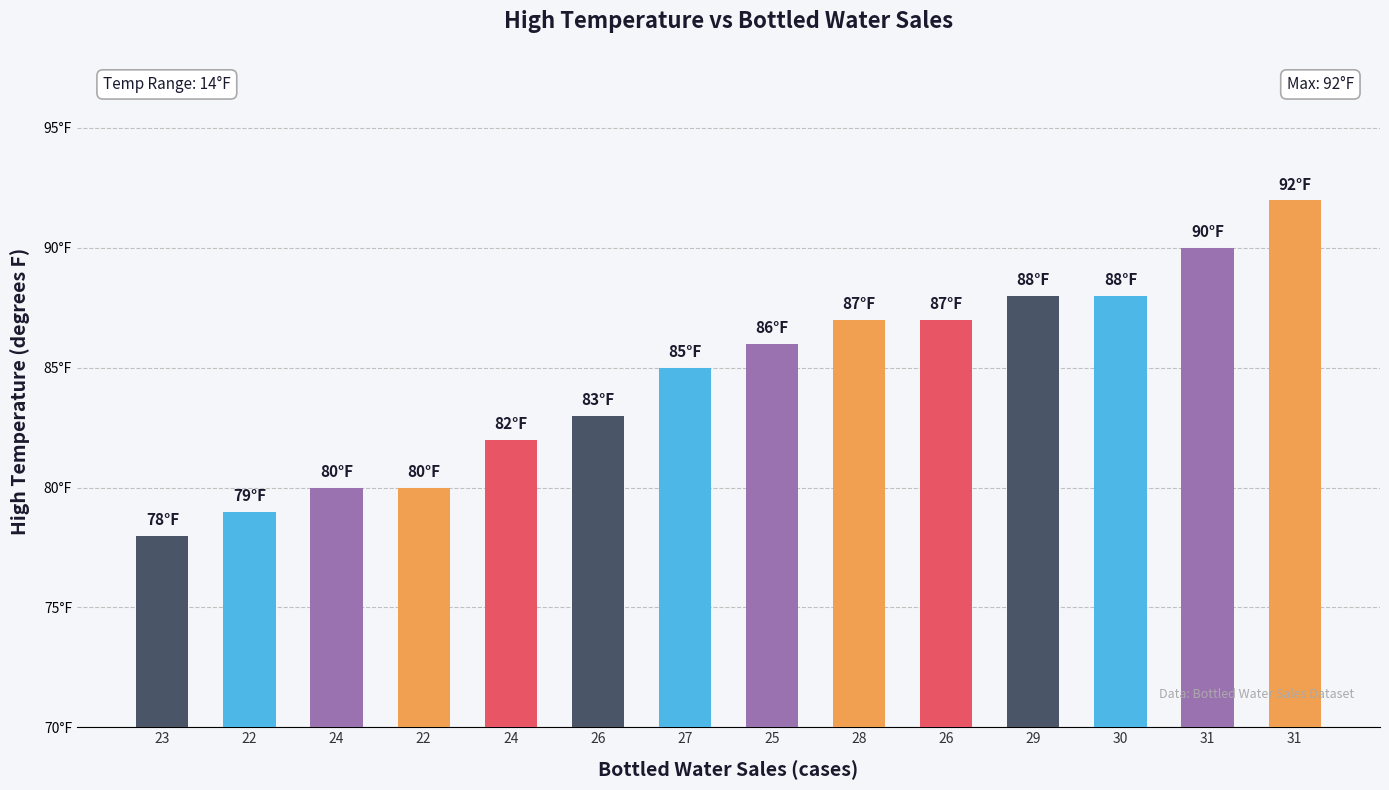

Read the value at 31, to the nearest 5.

90